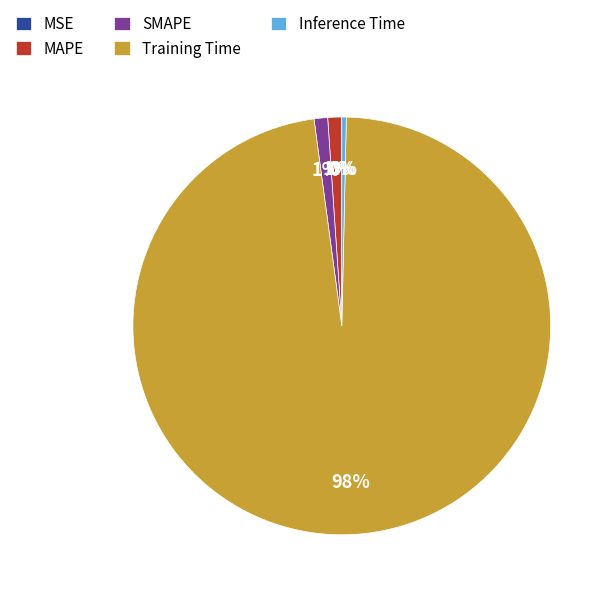

To the nearest percent, what is the combined percentage of Inference Time and Training Time?

98%